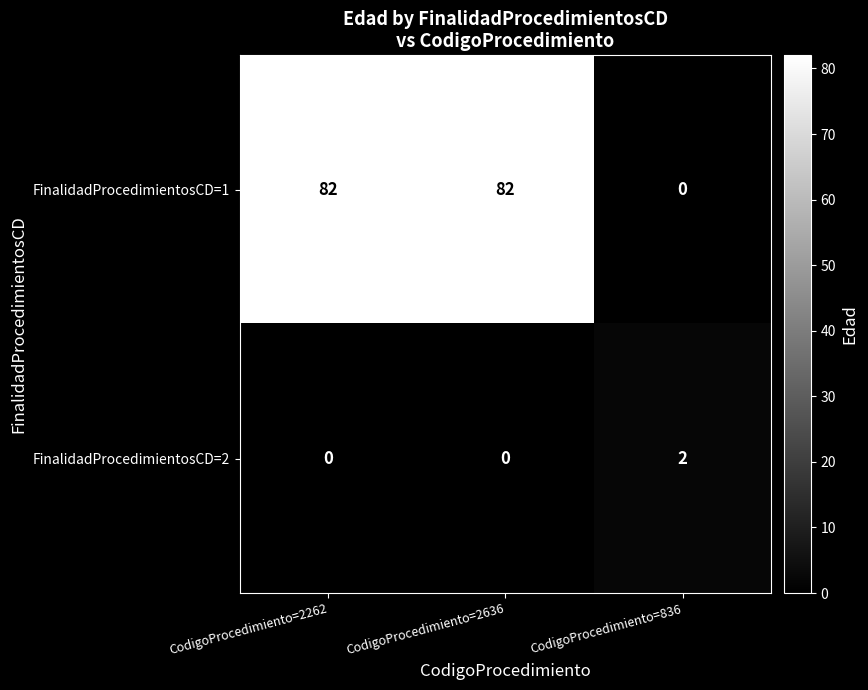

Rank the series at CodigoProcedimiento=836 from lowest to highest value.

FinalidadProcedimientosCD=1, FinalidadProcedimientosCD=2